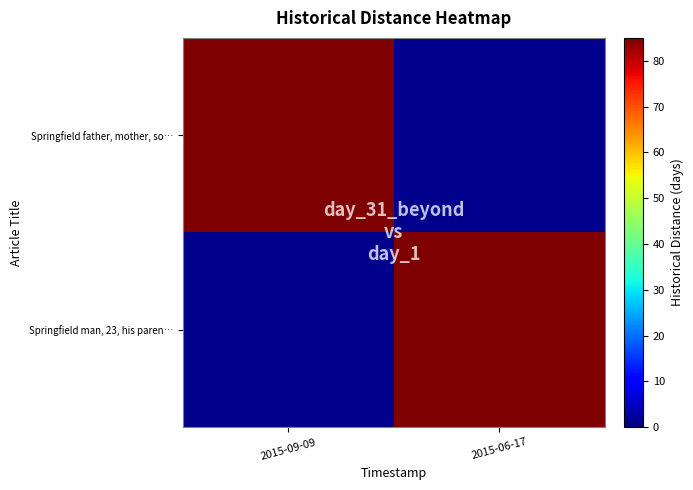

Reading left to right, transcribe all the data shown in this chart.

Springfield father, mother, so…: 2015-09-09=85	2015-06-17=1
Springfield man, 23, his paren…: 2015-09-09=1	2015-06-17=85